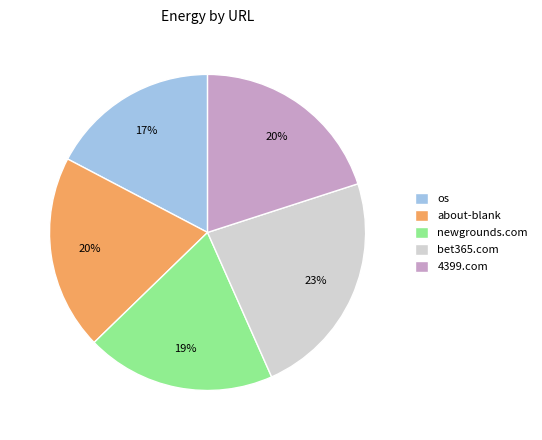

Which has a higher value, 4399.com or os?

4399.com